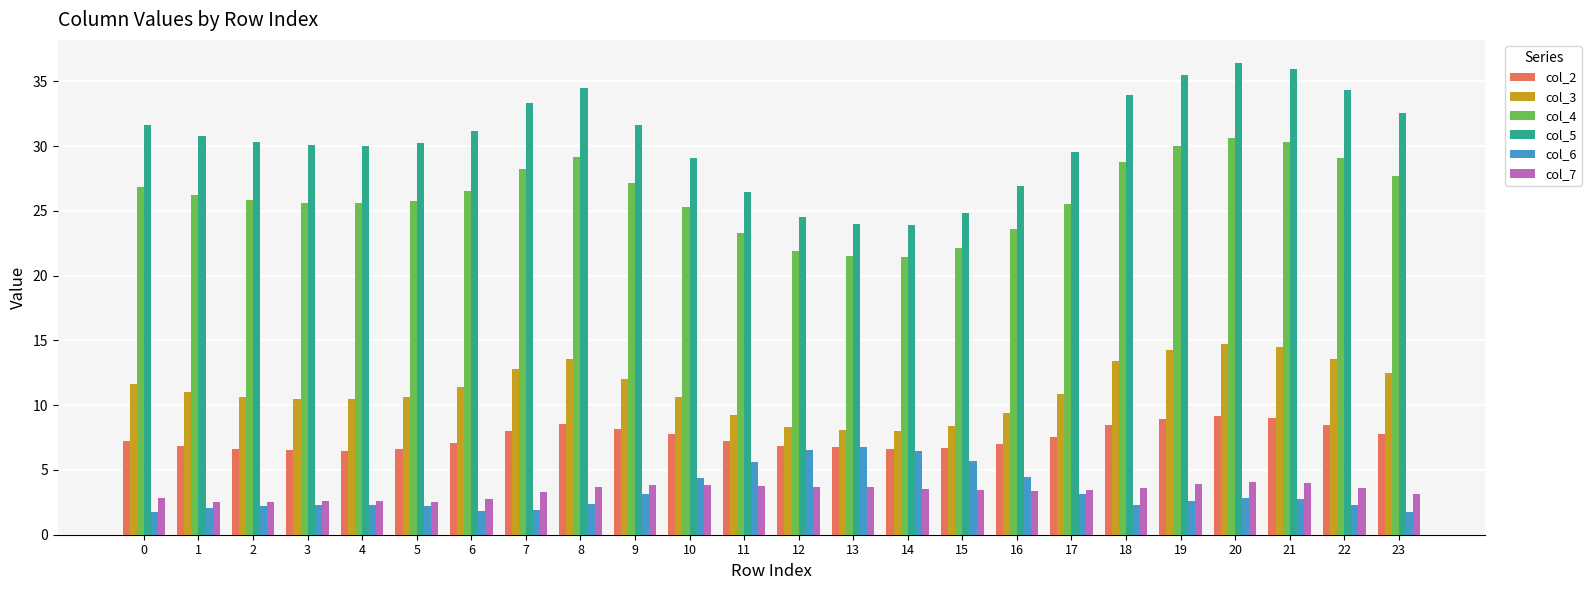

How many distinct data groups are displayed?

6